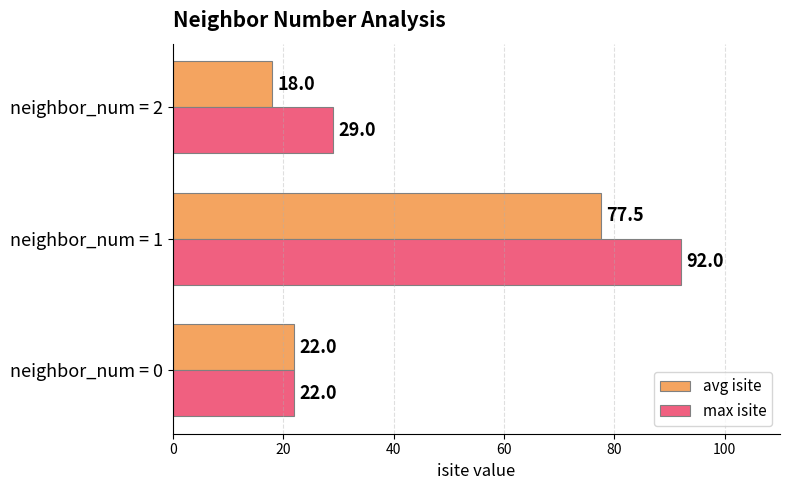

How many values in the avg isite series are below 22?

1